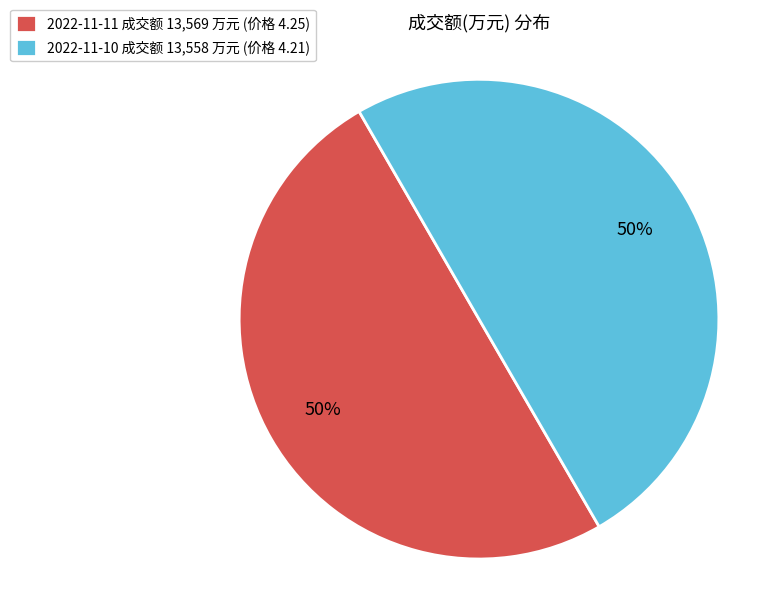

How many segments does this pie chart have?

2